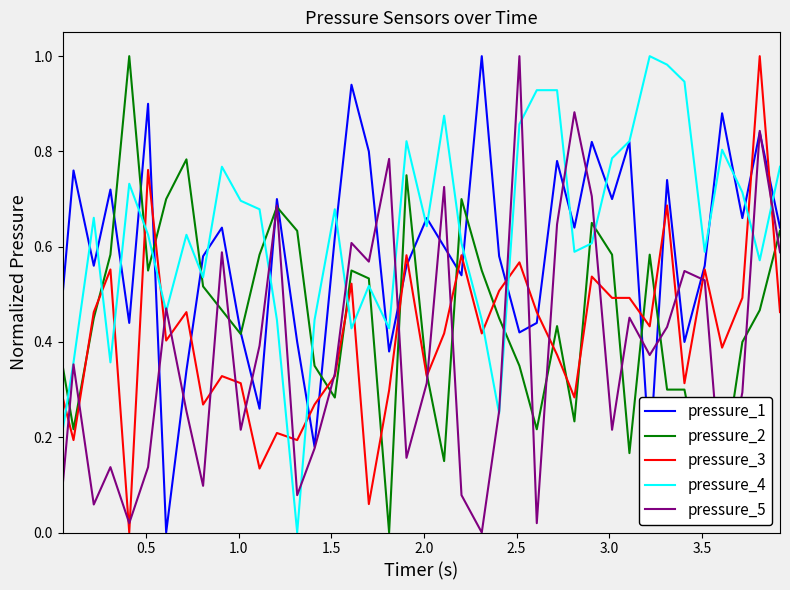

True or false: pressure_2 and pressure_4 cross at least once.

True